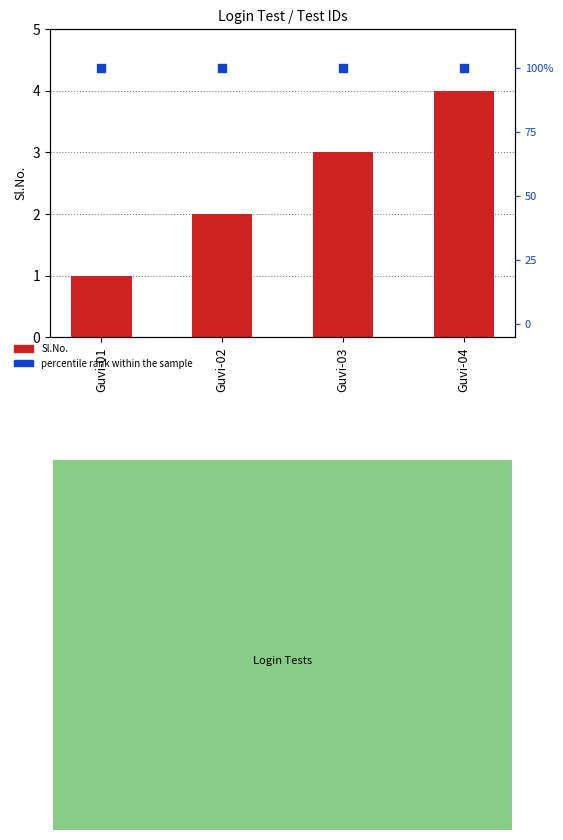

What are all the series names shown in the legend?

Sl.No., percentile rank within the sample